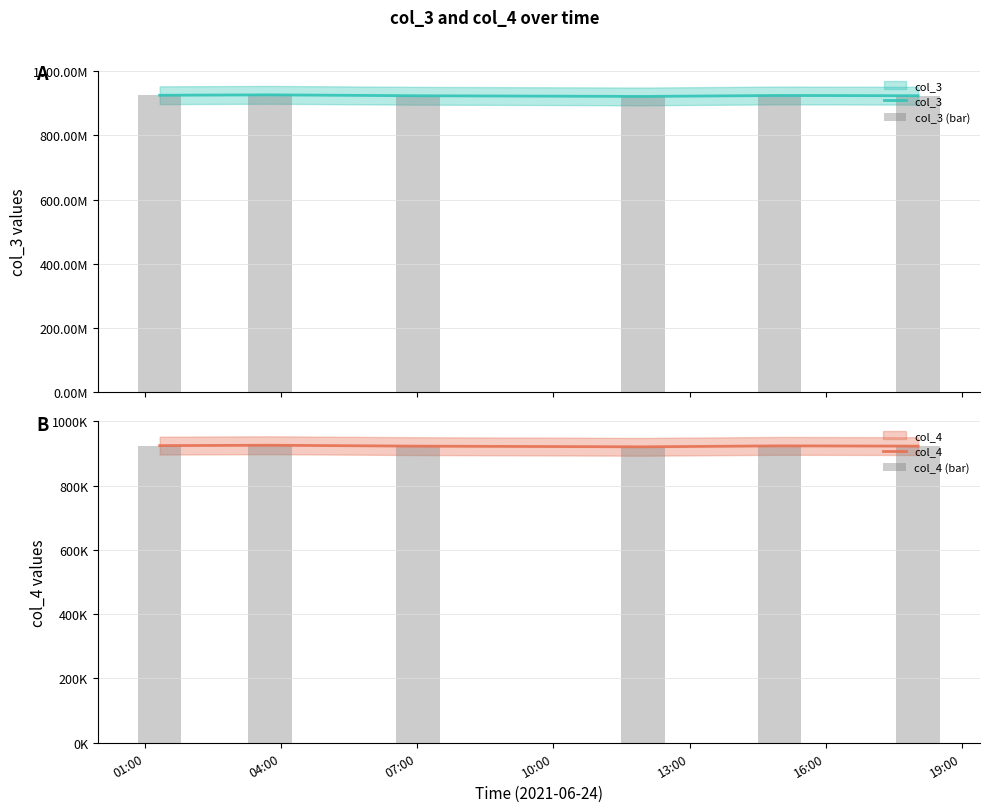

What is the sum of the col_3 (bar) values at 13:00 and 01:00?

1845337069